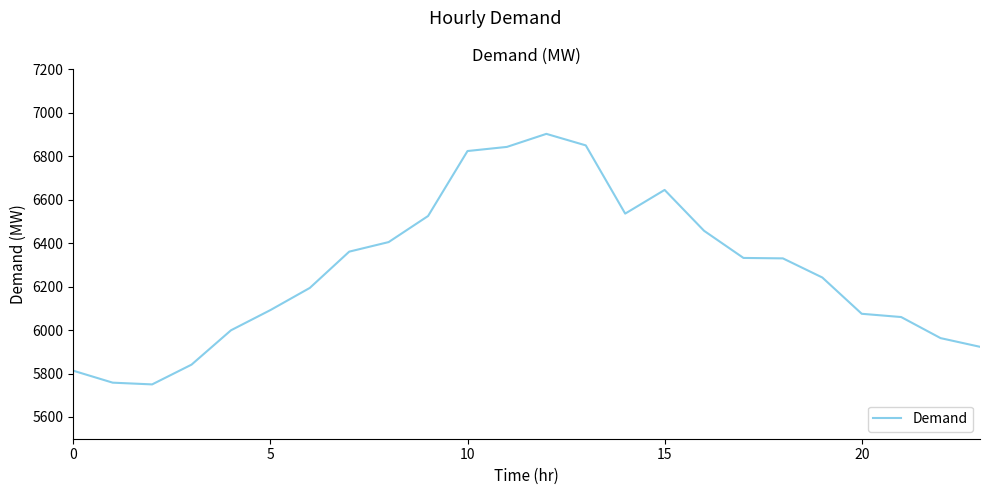

What is the difference between the maximum and minimum values?

1153